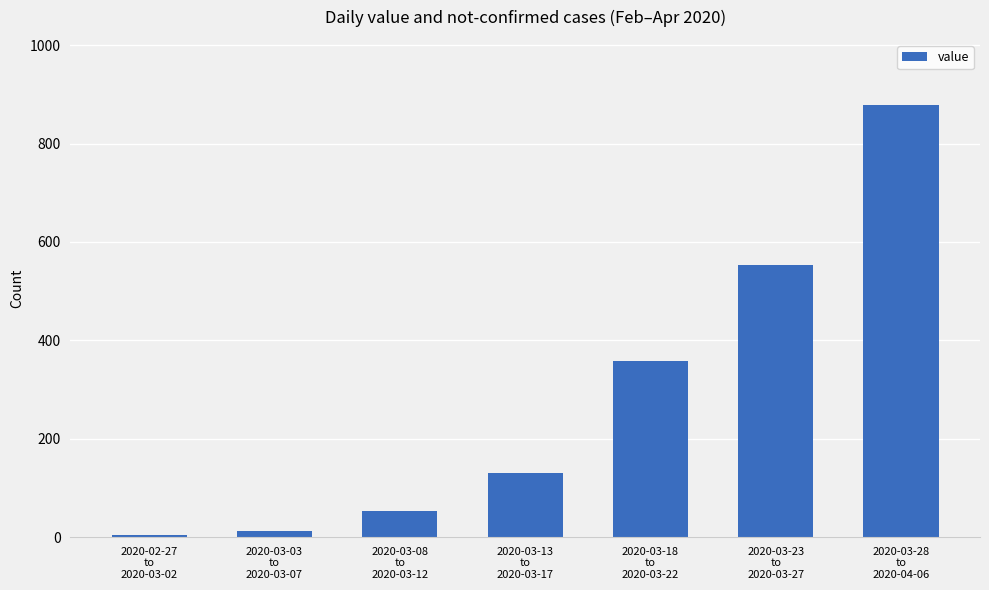

How many distinct data groups are displayed?

1